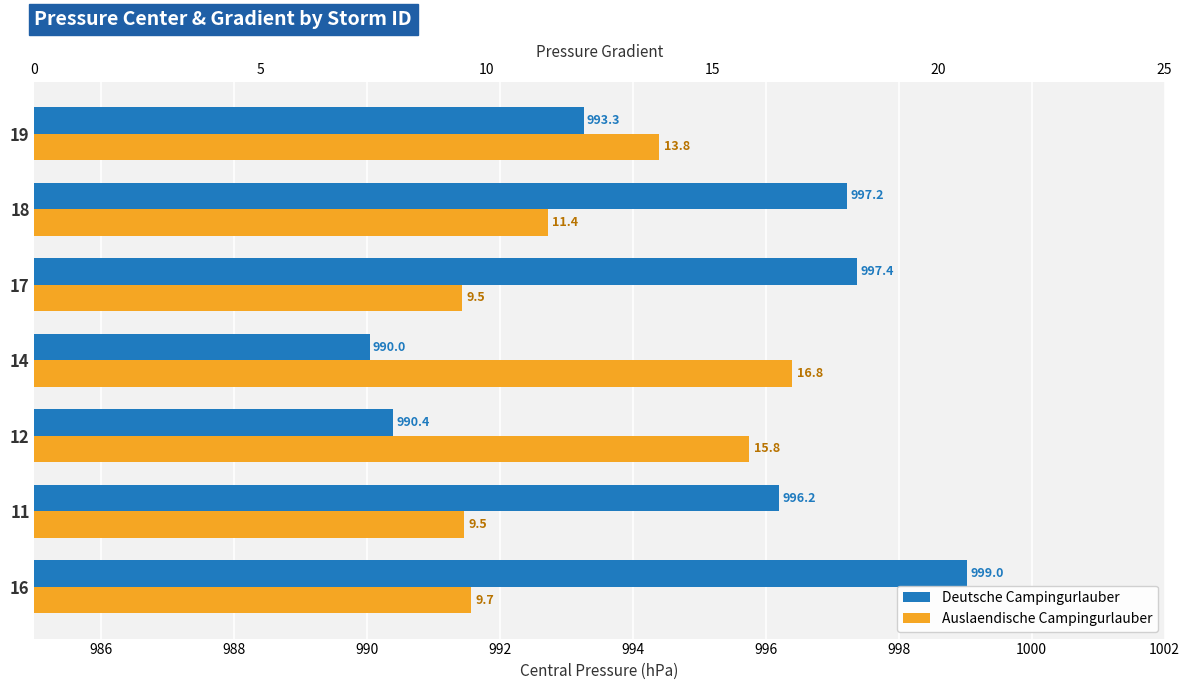

Which series has the largest total across all categories?

Deutsche Campingurlauber